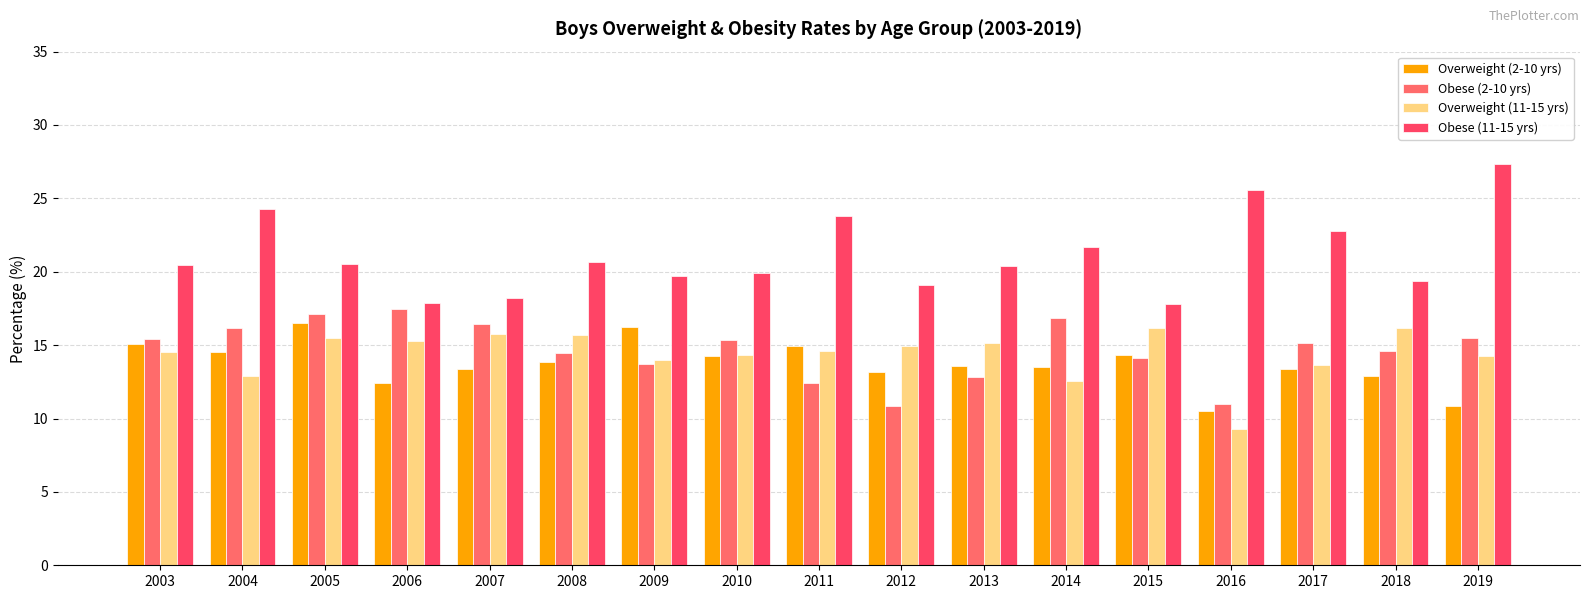

The value of Overweight (11-15 yrs) at 2003 is 22.6. True or false?

False